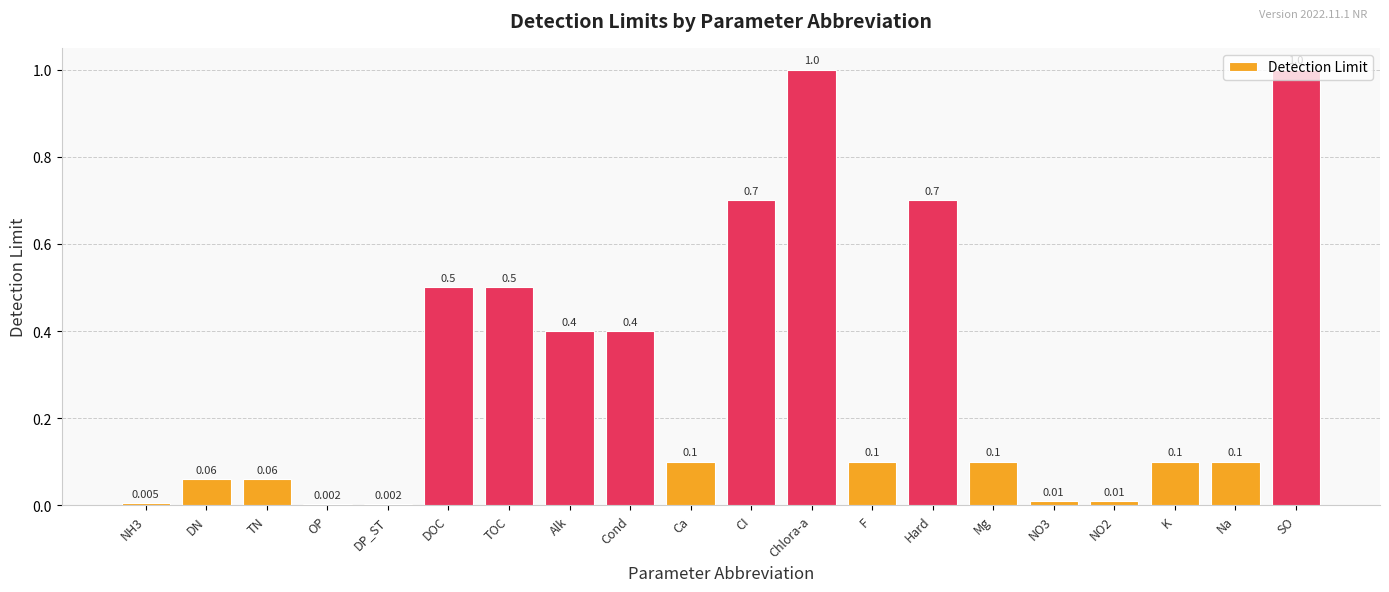

How many series are shown in this chart?

1